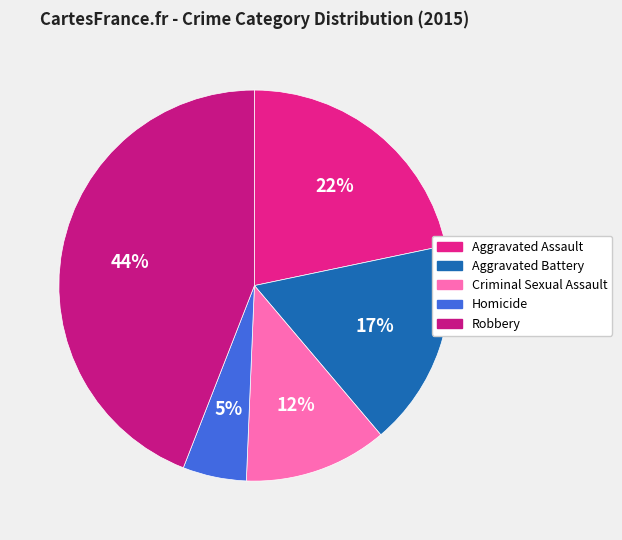

Approximately how many times larger is the value at Aggravated Battery compared to Aggravated Assault?

0.8